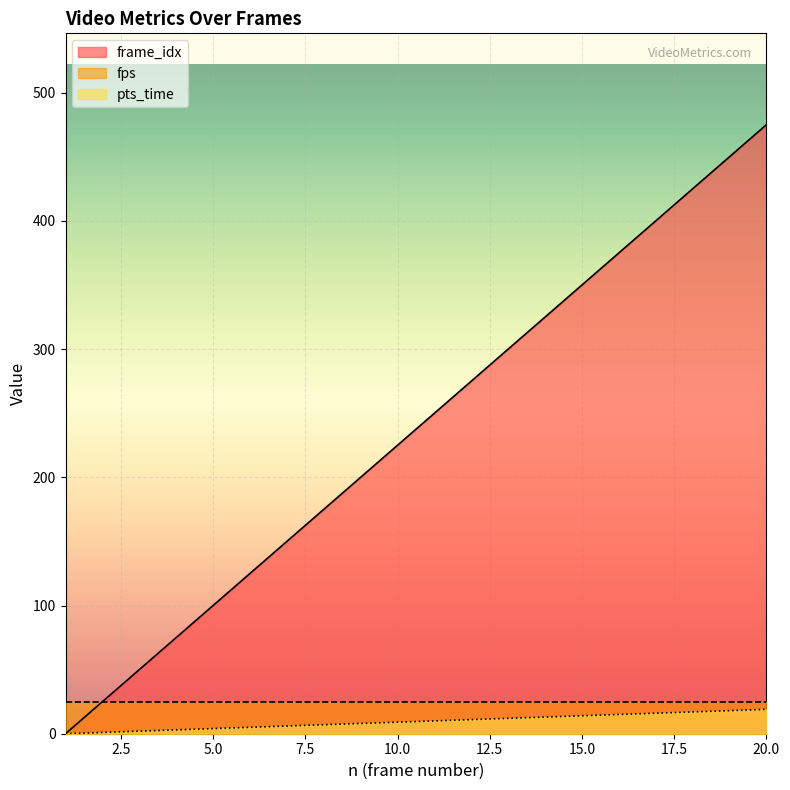

How many data points does each series have?

20